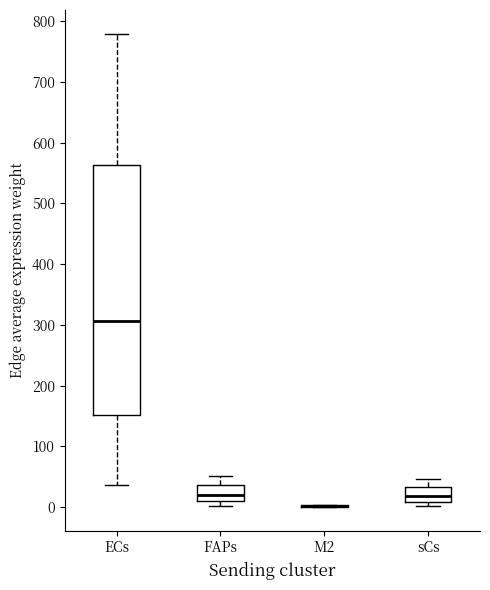

Which box is the tallest, from its lower edge to its upper edge?

ECs